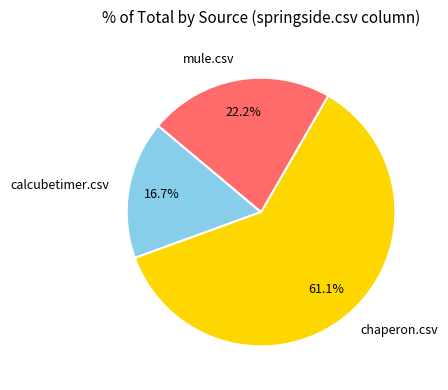

True or false: chaperon.csv accounts for 55% of the total.

False